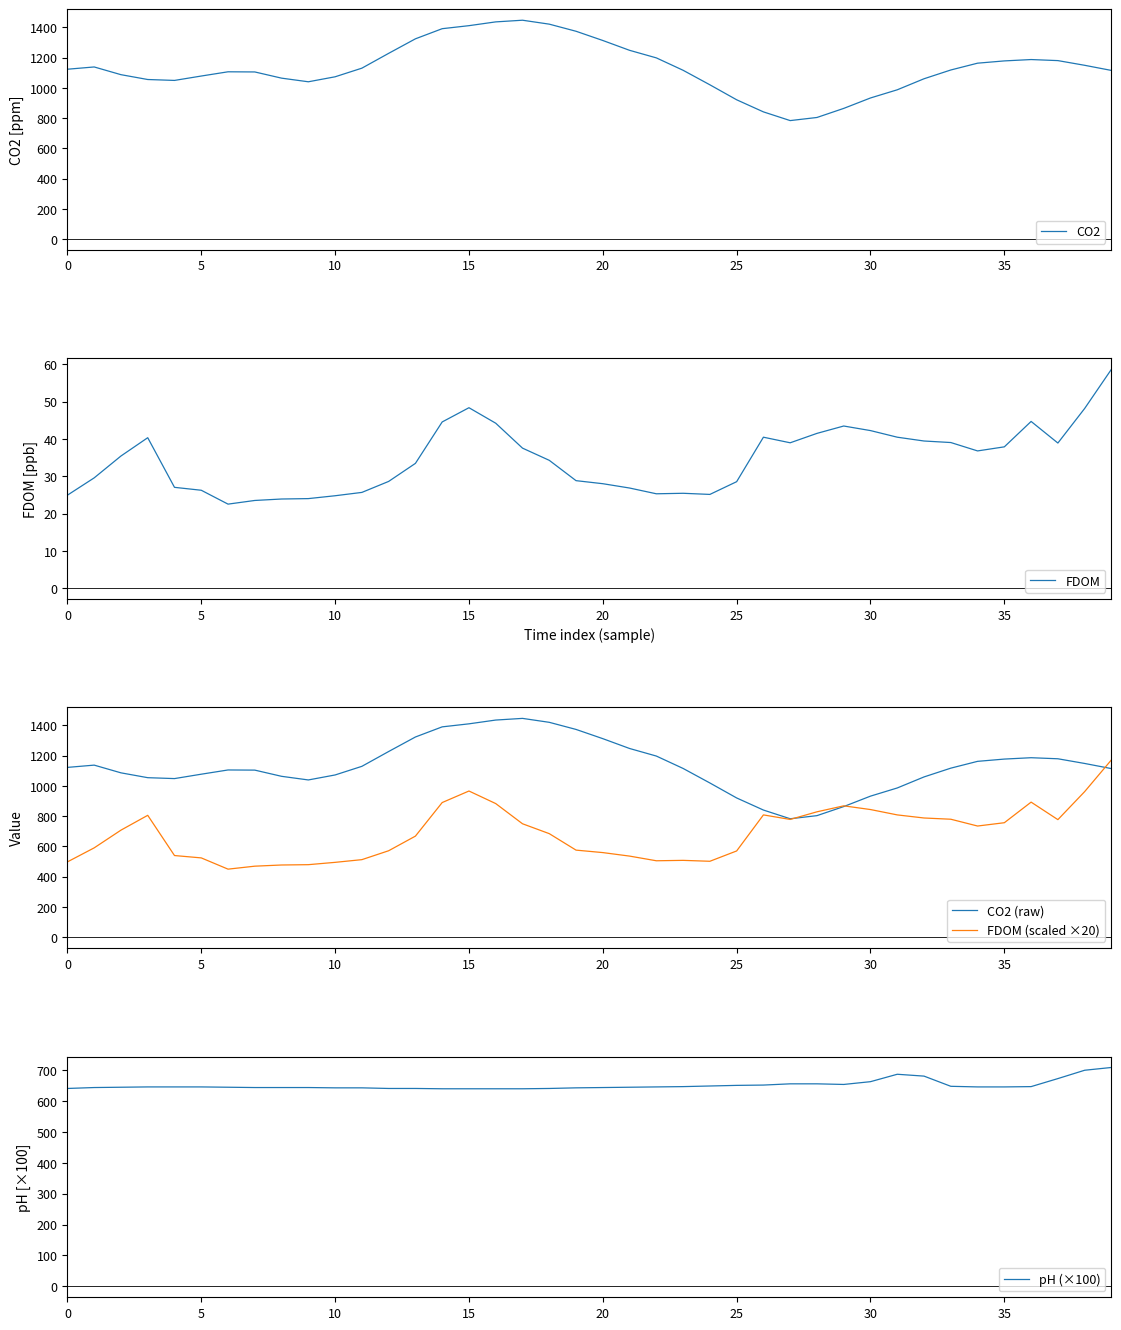

True or false: CO2 (raw) and CO2 cross at least once.

False